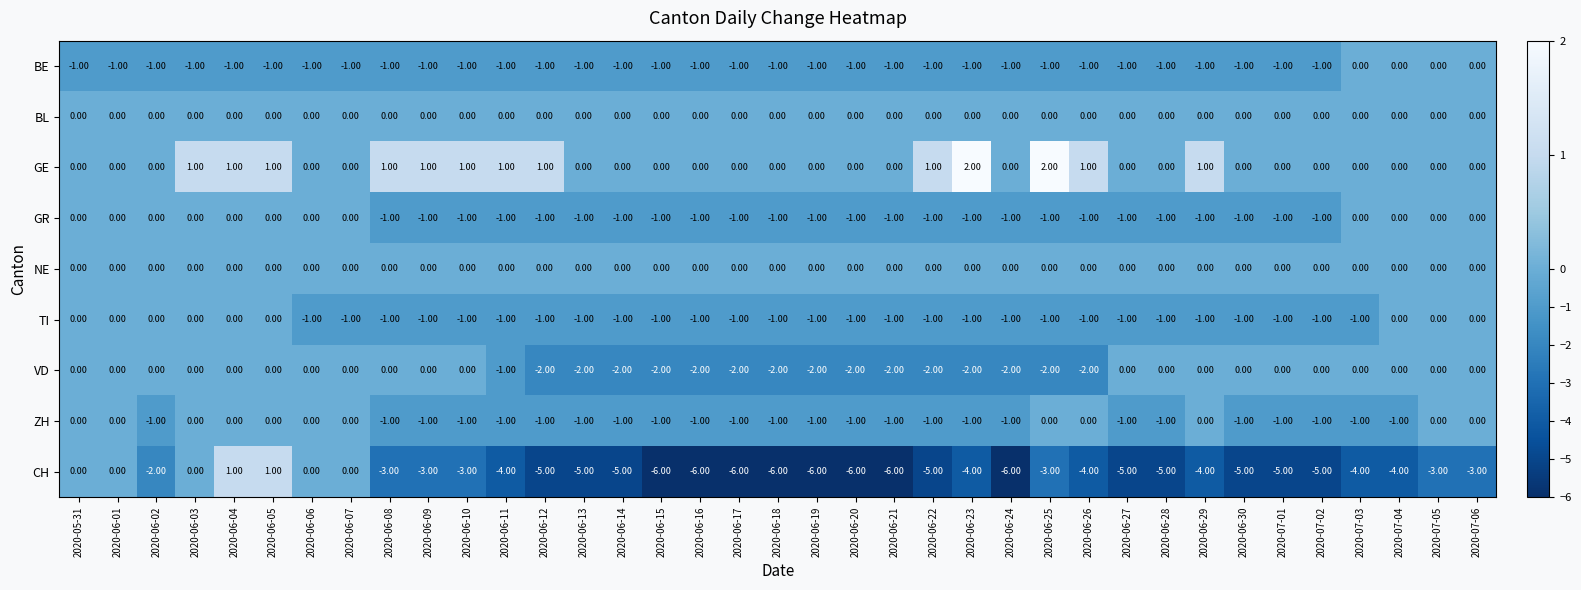

Which series has the largest total across all categories?

GE